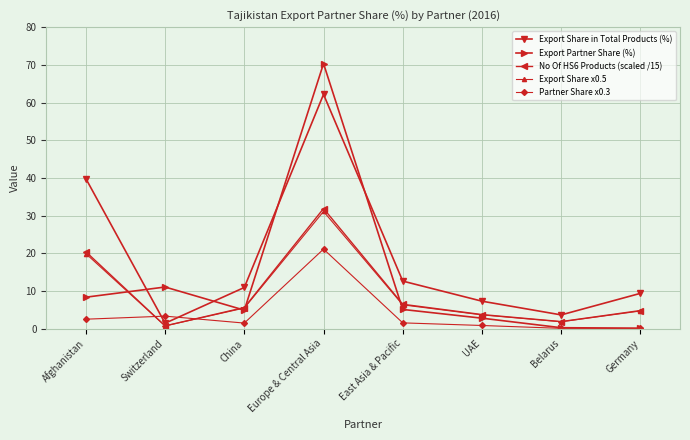

In Export Share x0.5, how many points are lower than both neighbors (excluding endpoints)?

2